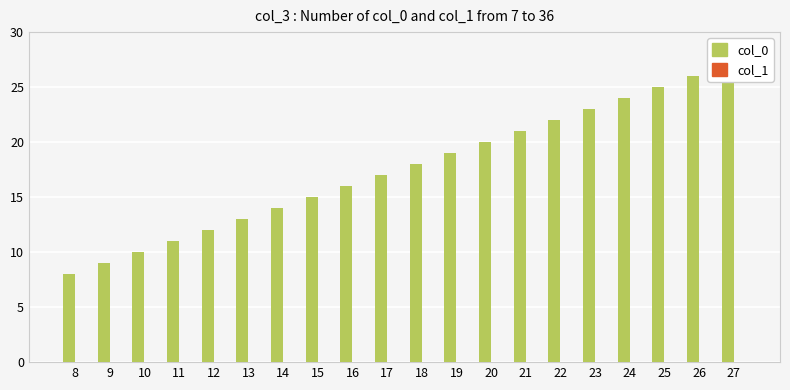

Which series has the widest spread of values?

col_0